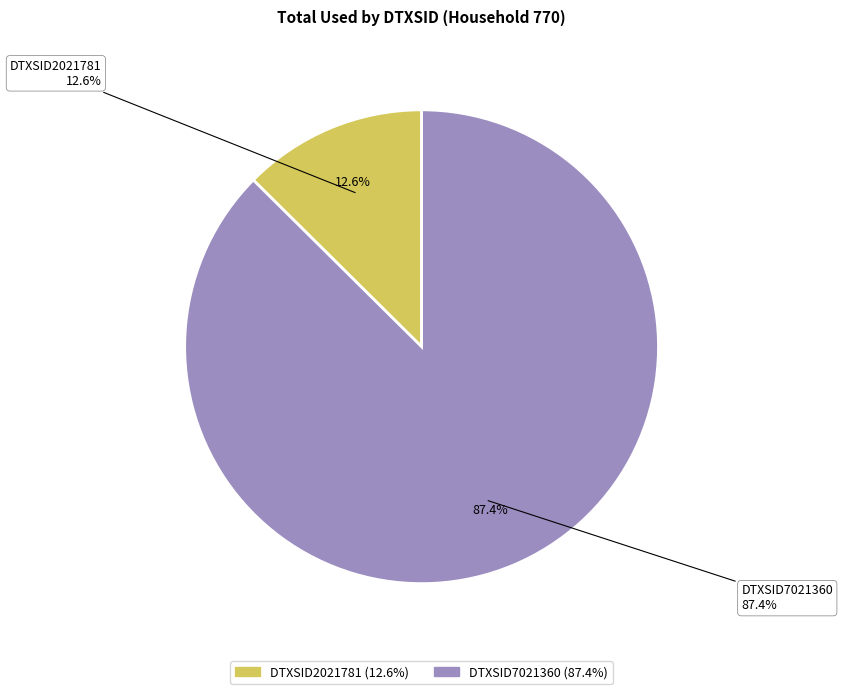

To the nearest percent, what is the difference between the DTXSID2021781 and DTXSID7021360 slice percentages?

75%